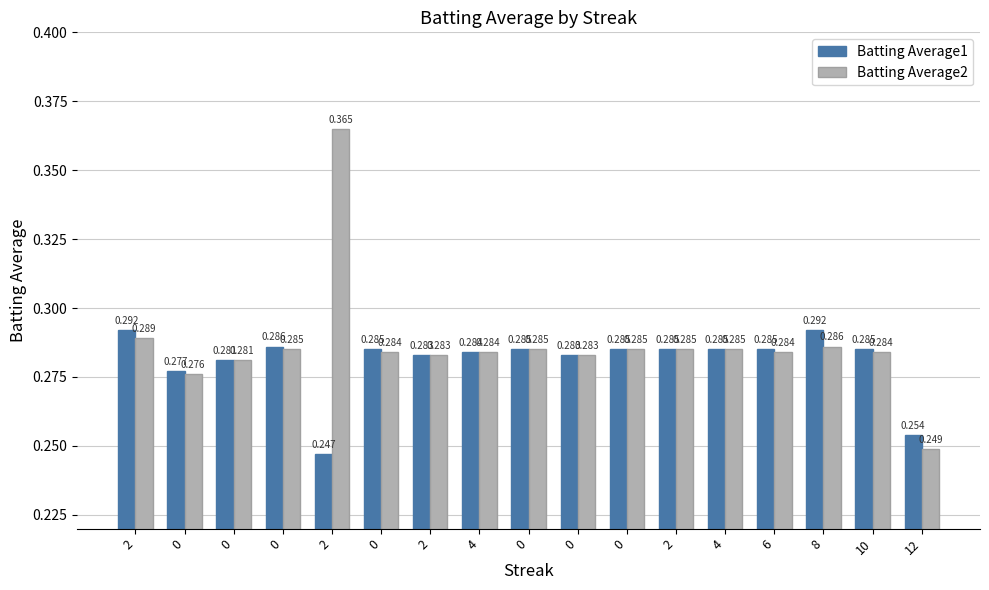

Which label corresponds to the smallest value in the chart?

2